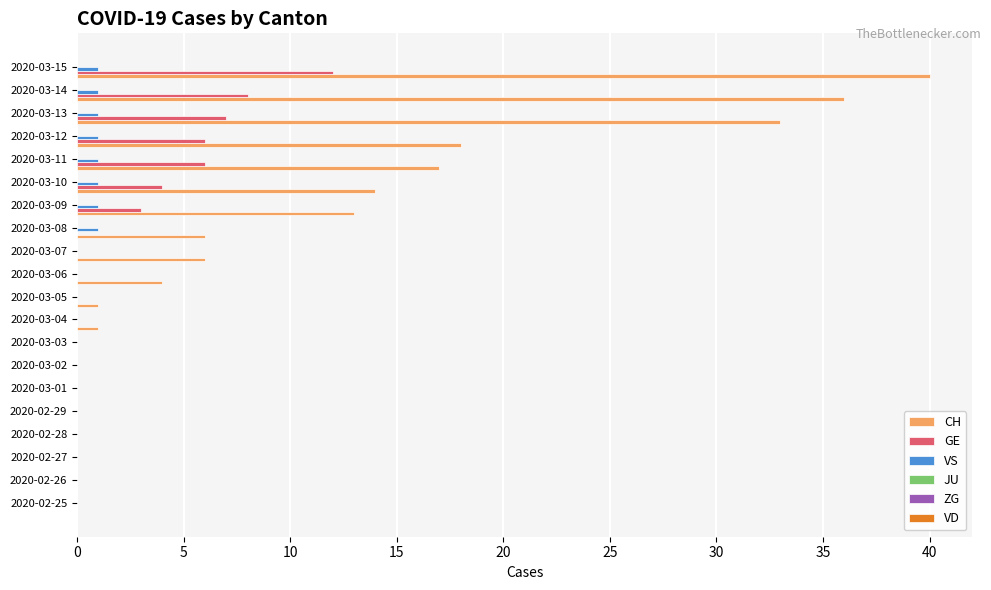

The value of VS at 2020-03-05 is 0. True or false?

True